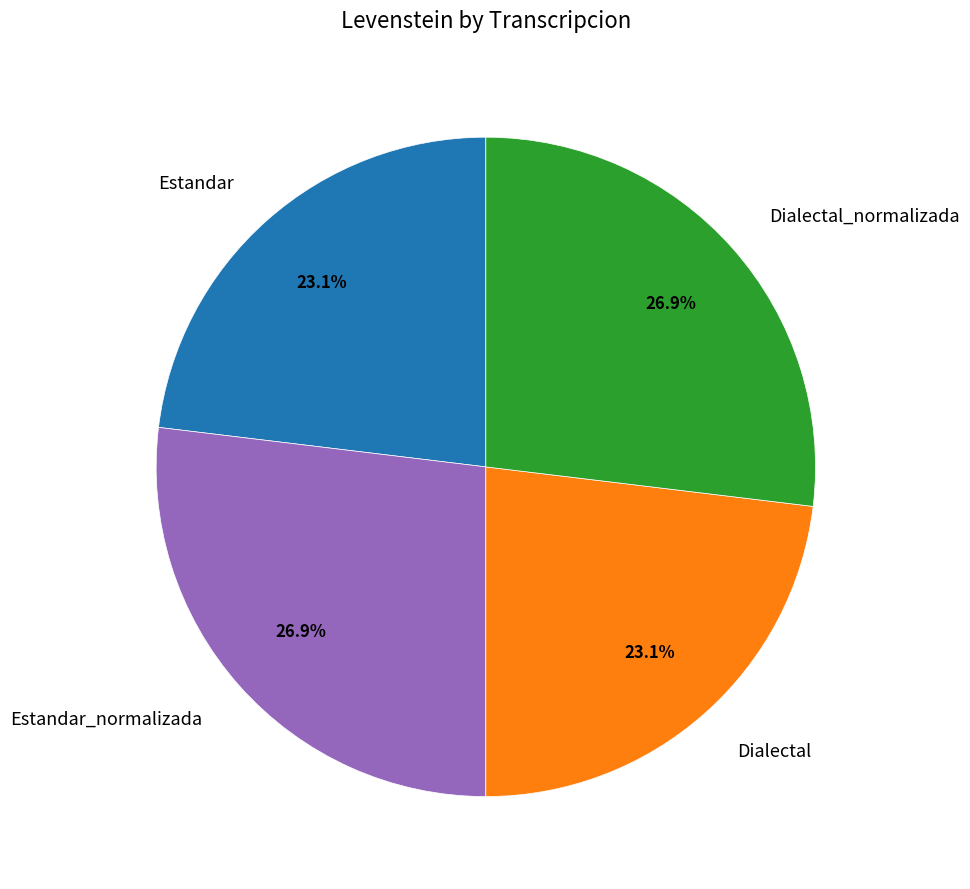

To the nearest percent, what portion does Estandar_normalizada represent?

27%